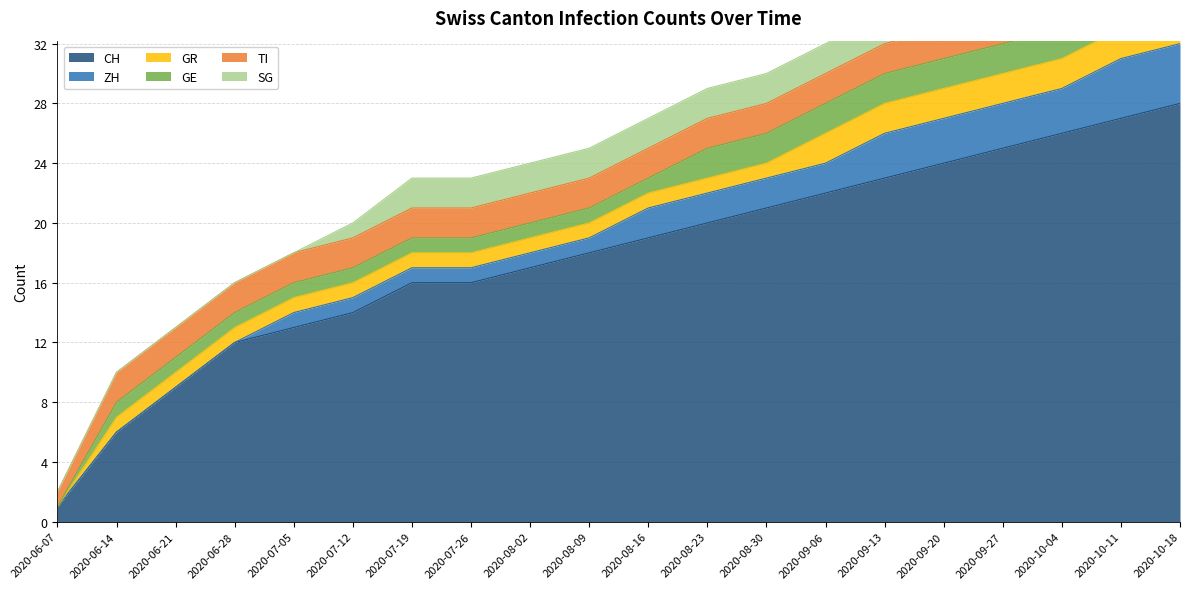

Is the value of TI at 2020-08-23 greater than the value of CH at 2020-08-23?

No